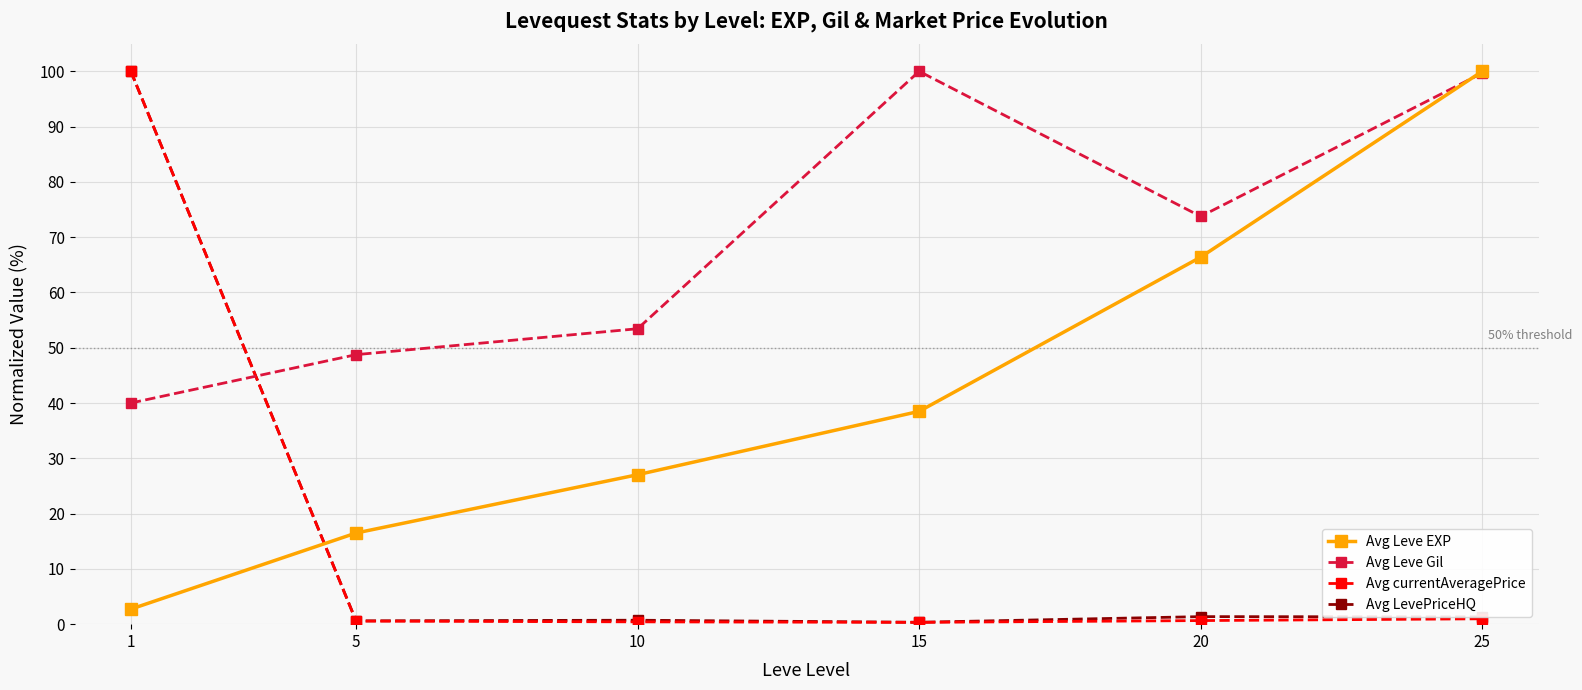

True or false: Avg currentAveragePrice and Avg Leve EXP cross at least once.

True